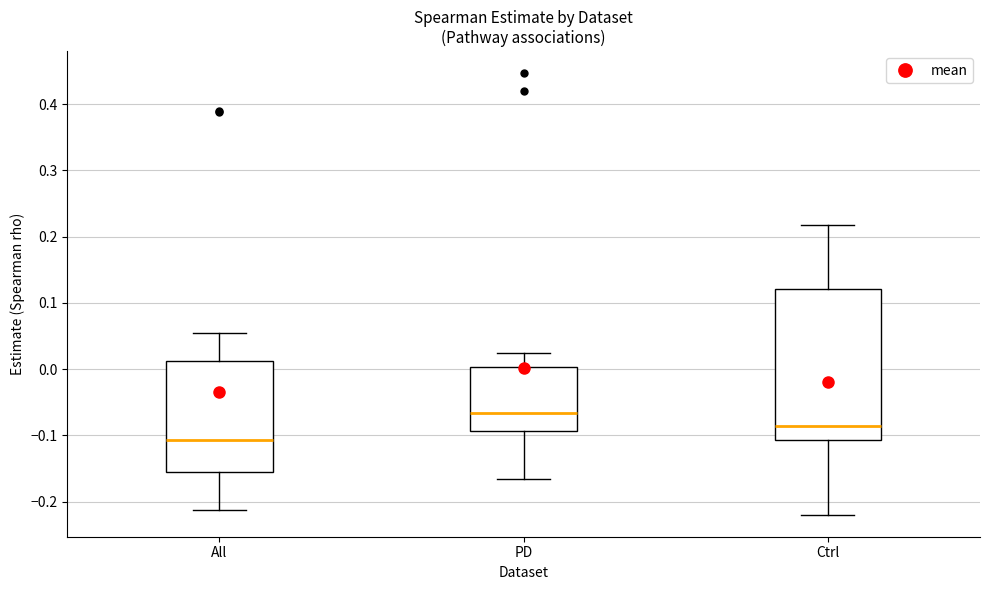

Which box's median line is the highest?

PD